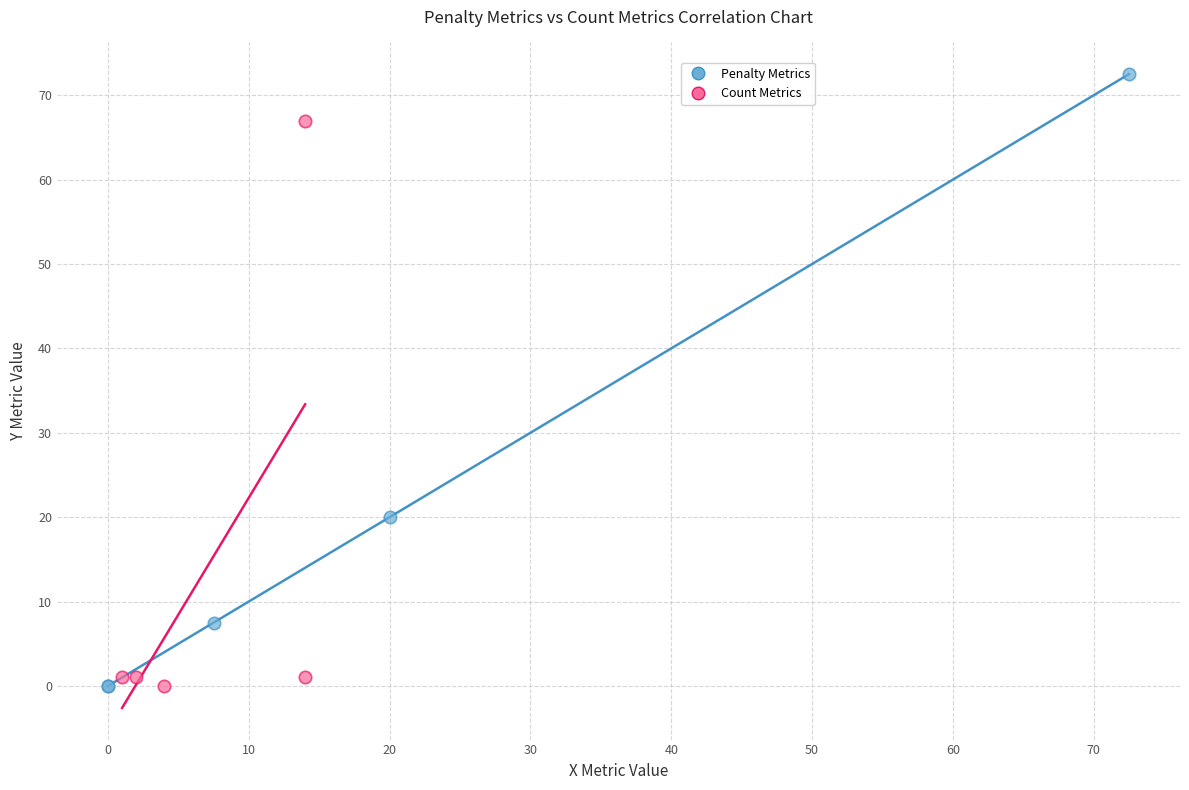

Which series reaches the maximum Y coordinate?

Penalty Metrics